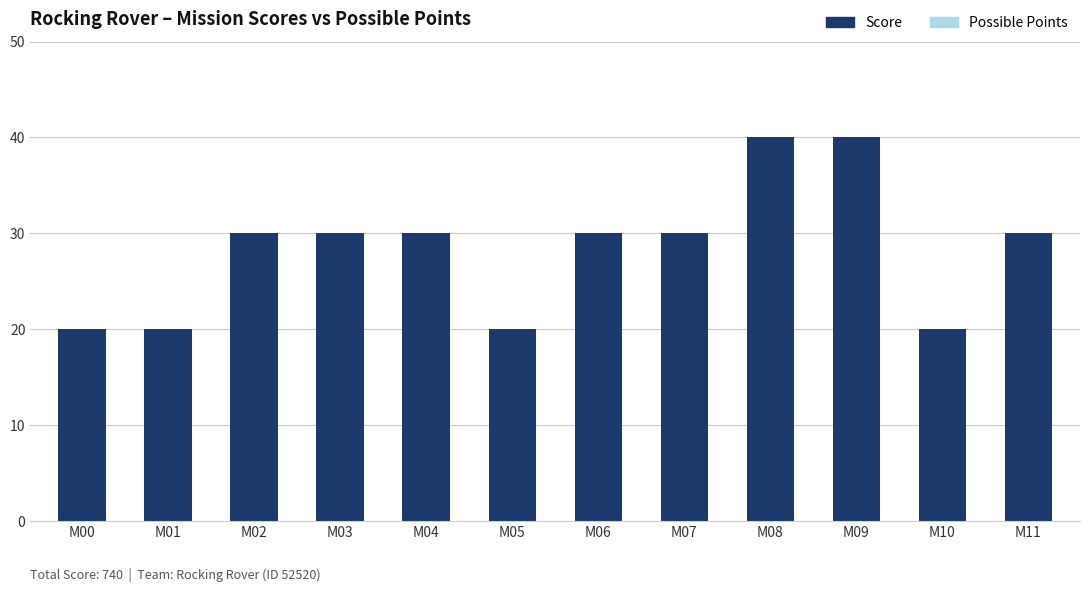

Reading right to left, what are all the values shown in this chart?

Possible Points: 30	20	40	40	30	30	20	30	30	30	20	20
Score: 30	20	40	40	30	30	20	30	30	30	20	20